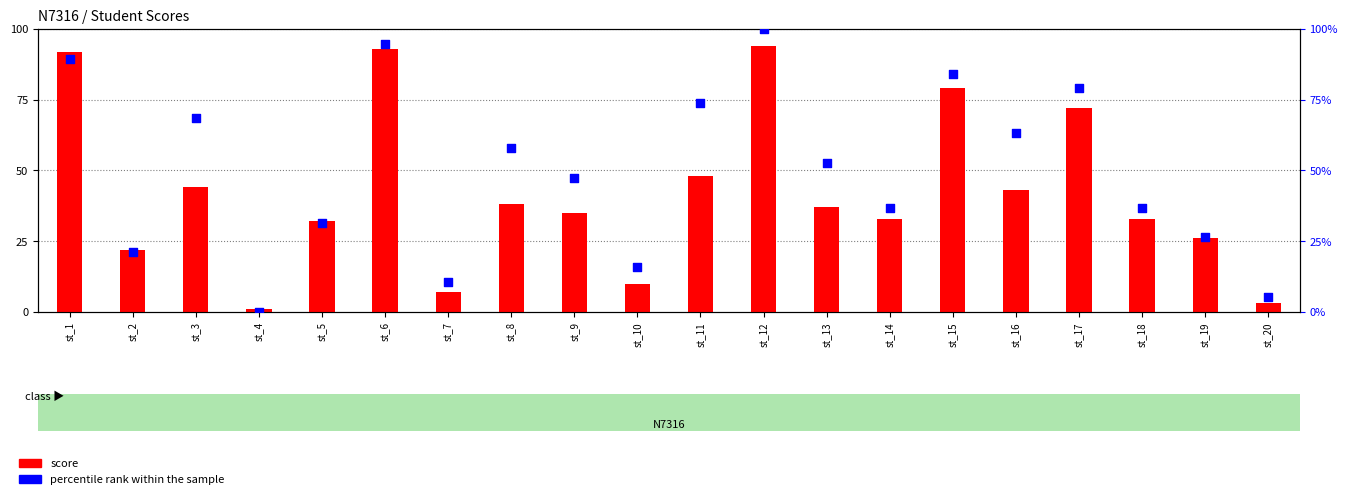

At which category is the sum across all series the highest?

st_12